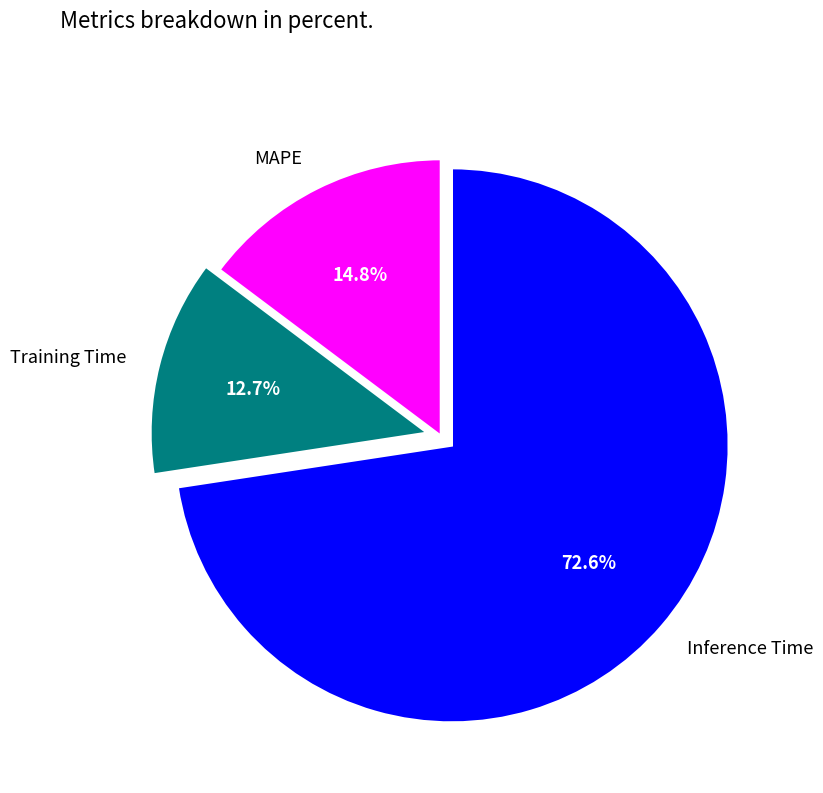

Is there a majority slice in this chart?

Yes